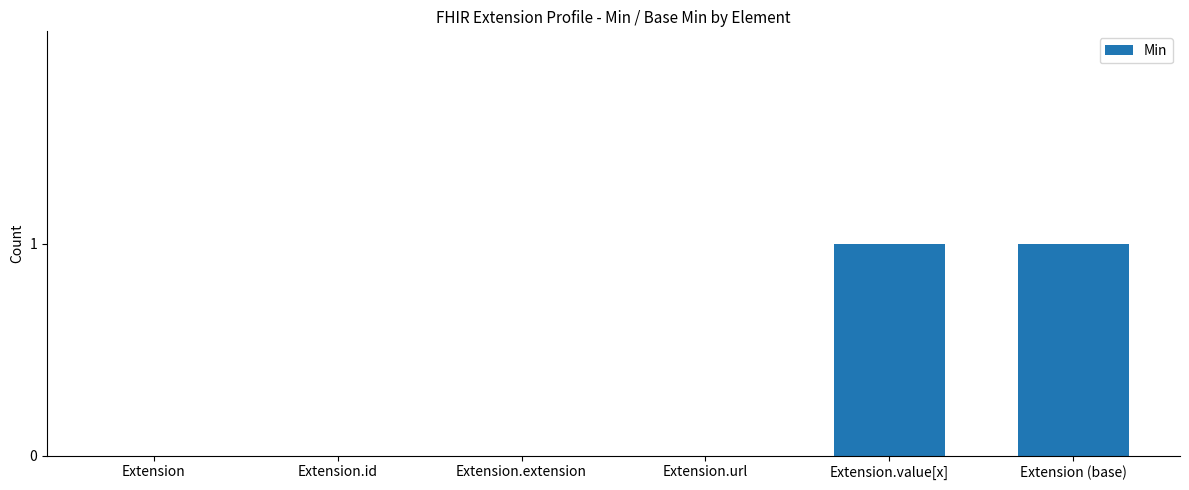

Count the number of categories in the chart.

6